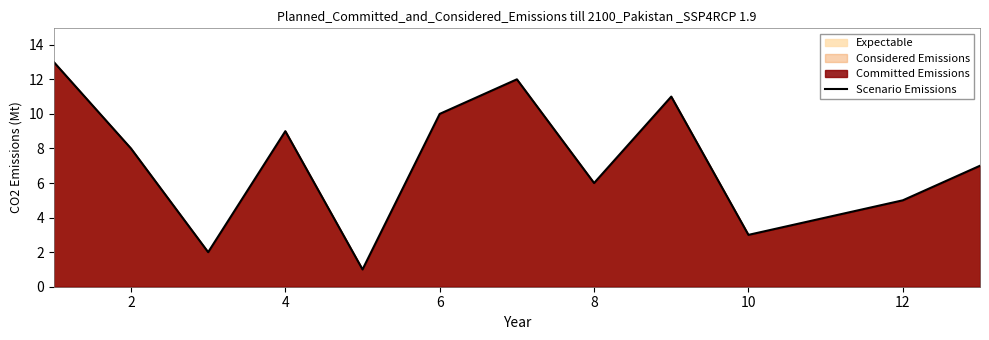

How many interior local peaks (higher than both neighbors) does the data have?

3